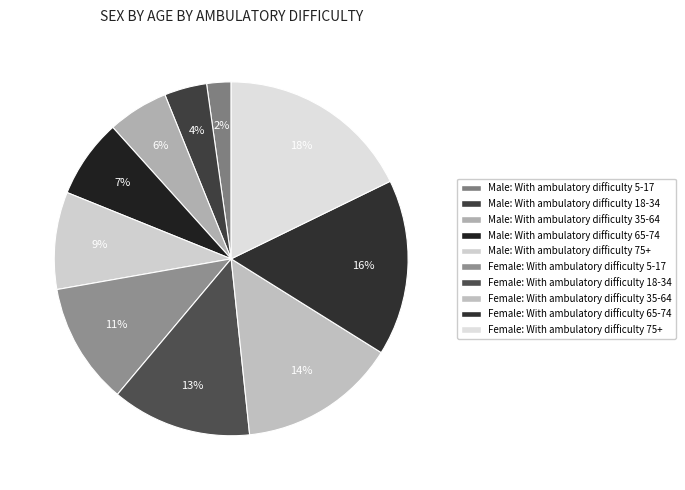

What percentage do Female: With ambulatory difficulty 65-74 and Female: With ambulatory difficulty 5-17 together represent?

27.2%